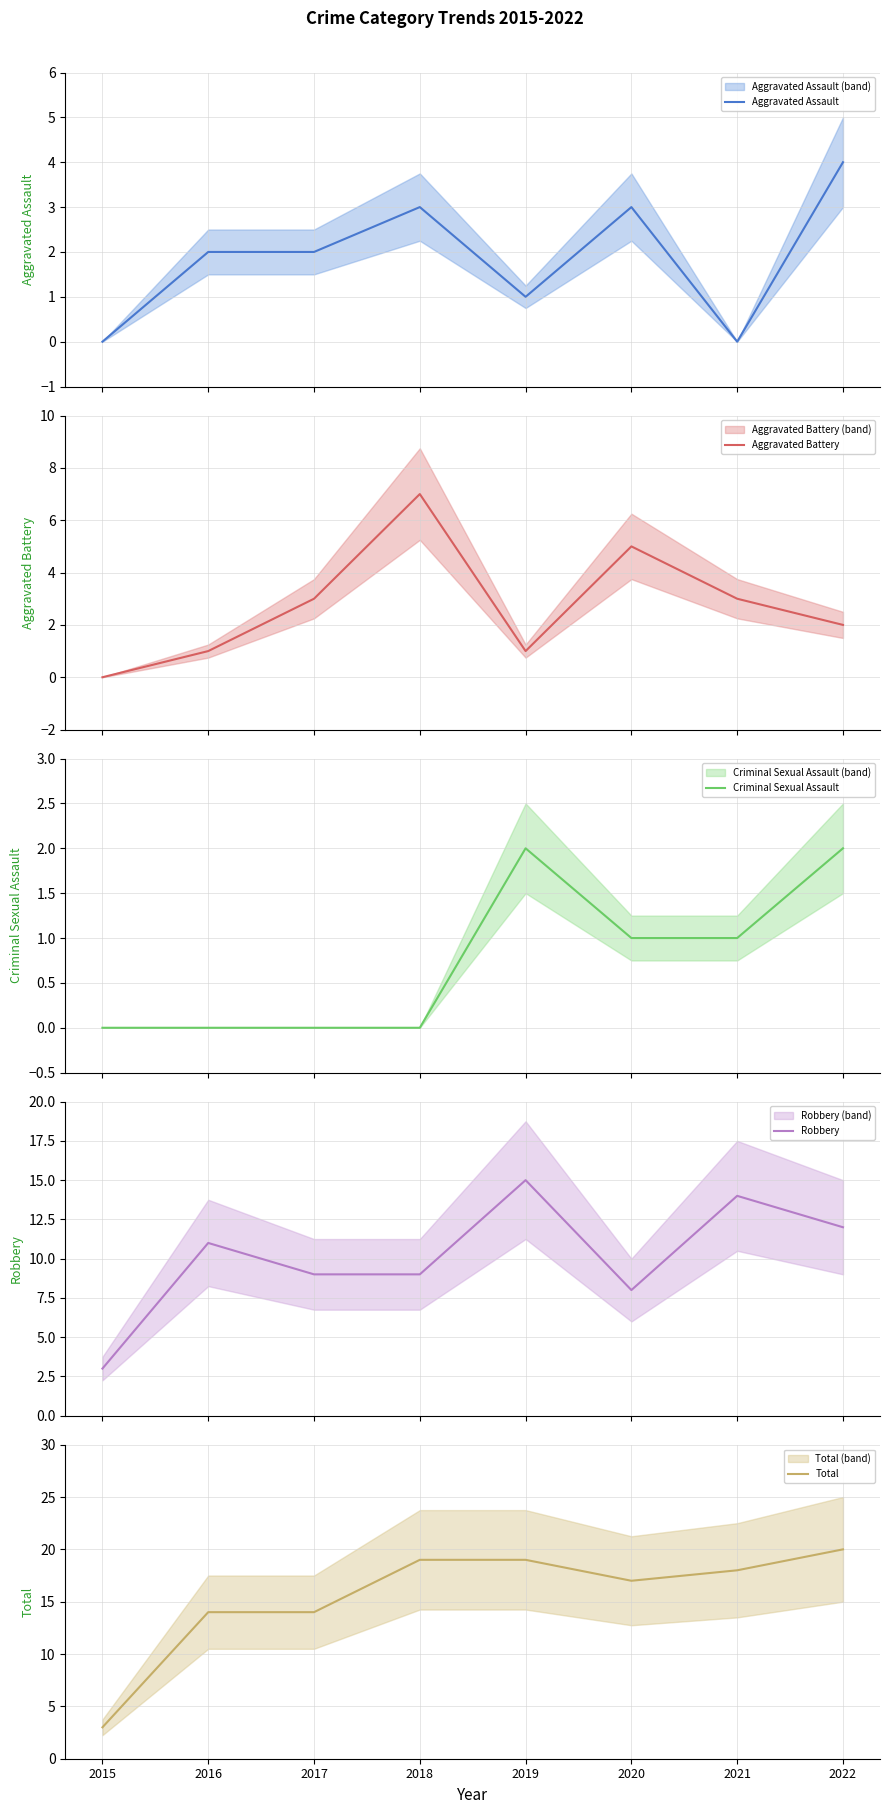

How many values in Criminal Sexual Assault are above zero?

4